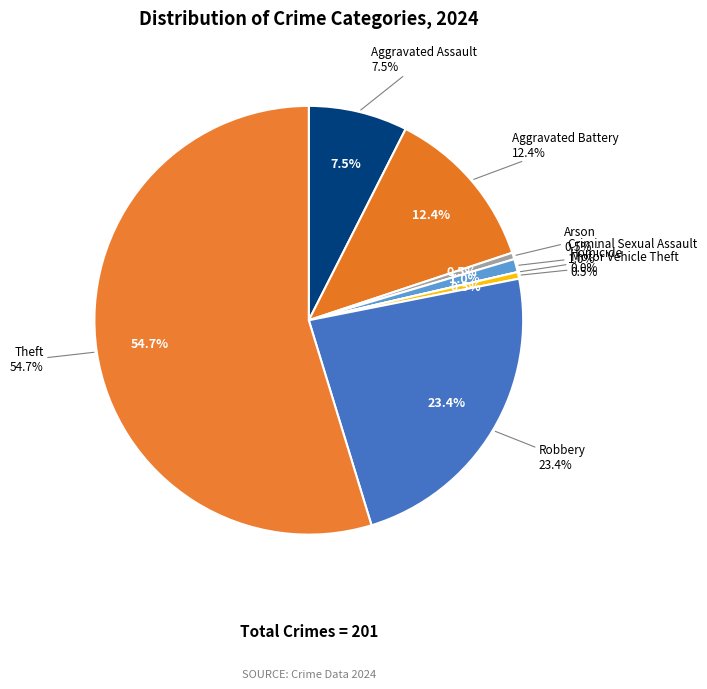

To the nearest percent, what is the combined percentage of Aggravated Assault and Homicide?

7%